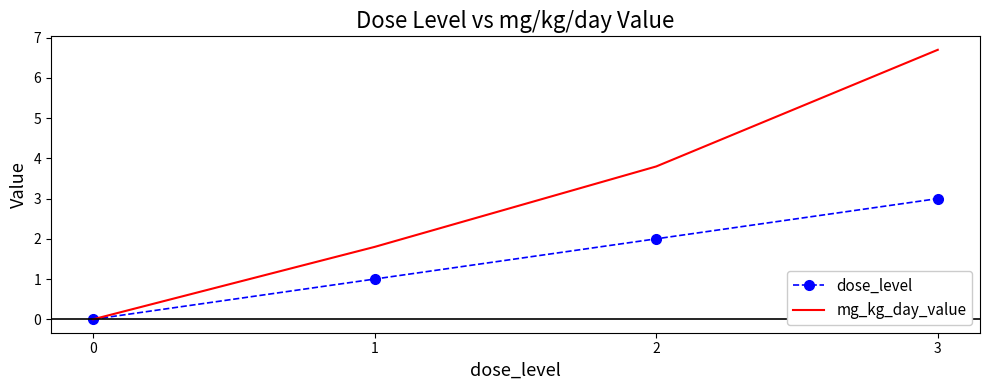

At which label is mg_kg_day_value closest to 3?

2